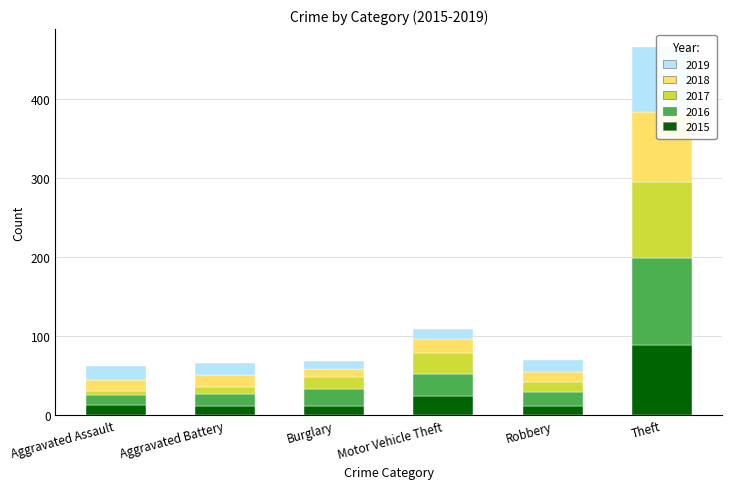

Which category has the highest value in the 2017 series?

Theft